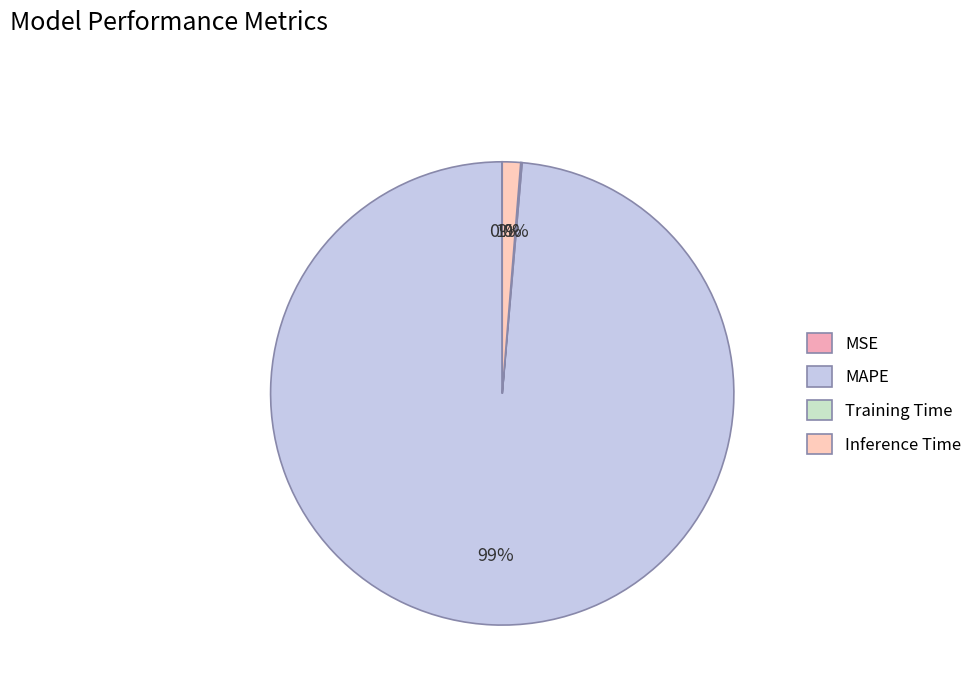

How many segments does this pie chart have?

4